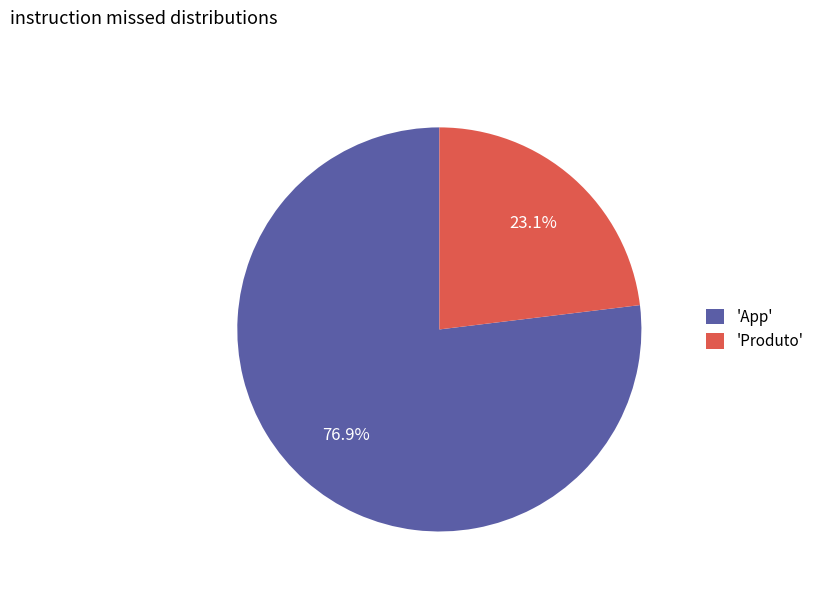

Does any single category account for the majority?

Yes